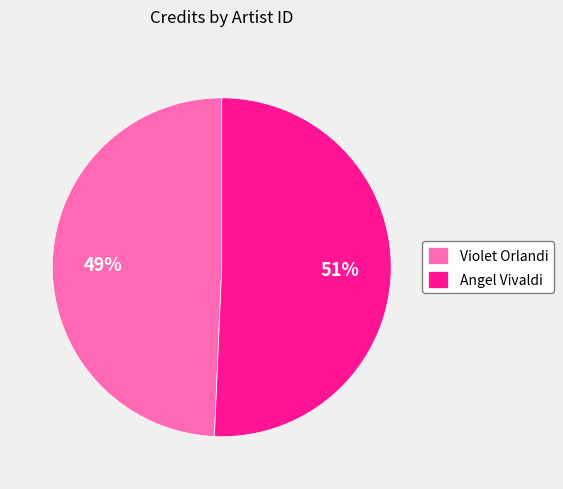

Is there any slice that represents more than half of the pie?

Yes